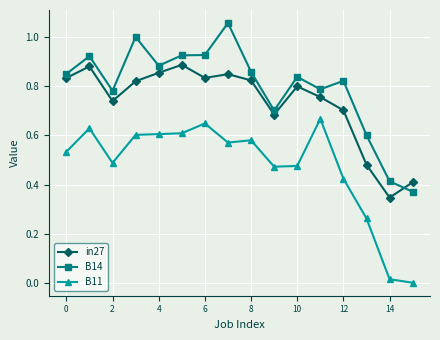

True or false: B14 and B11 intersect in this chart.

False